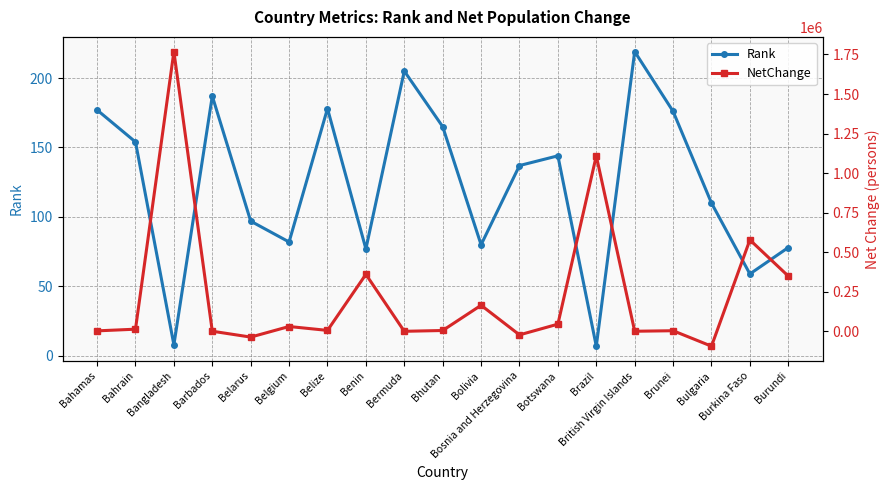

How many intersections are there between Rank and NetChange?

8